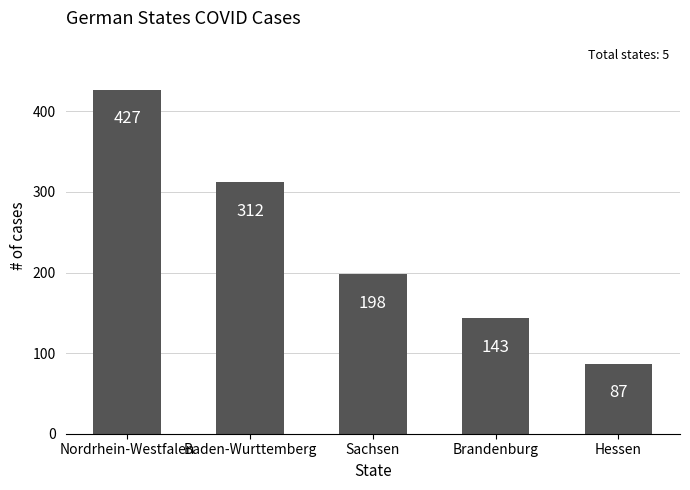

What is the average value?

233